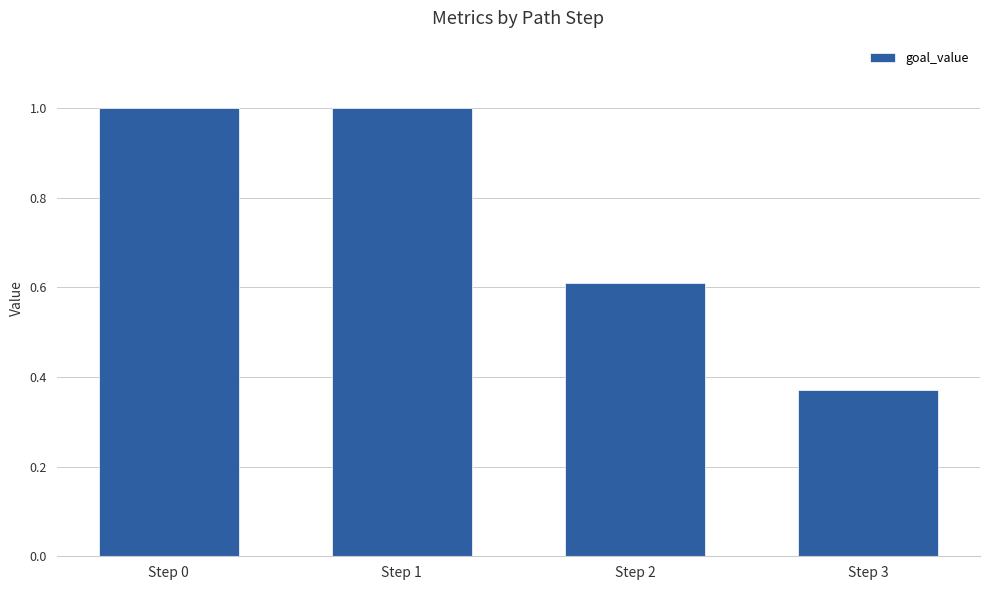

Which has a higher value, Step 2 or Step 0?

Step 0